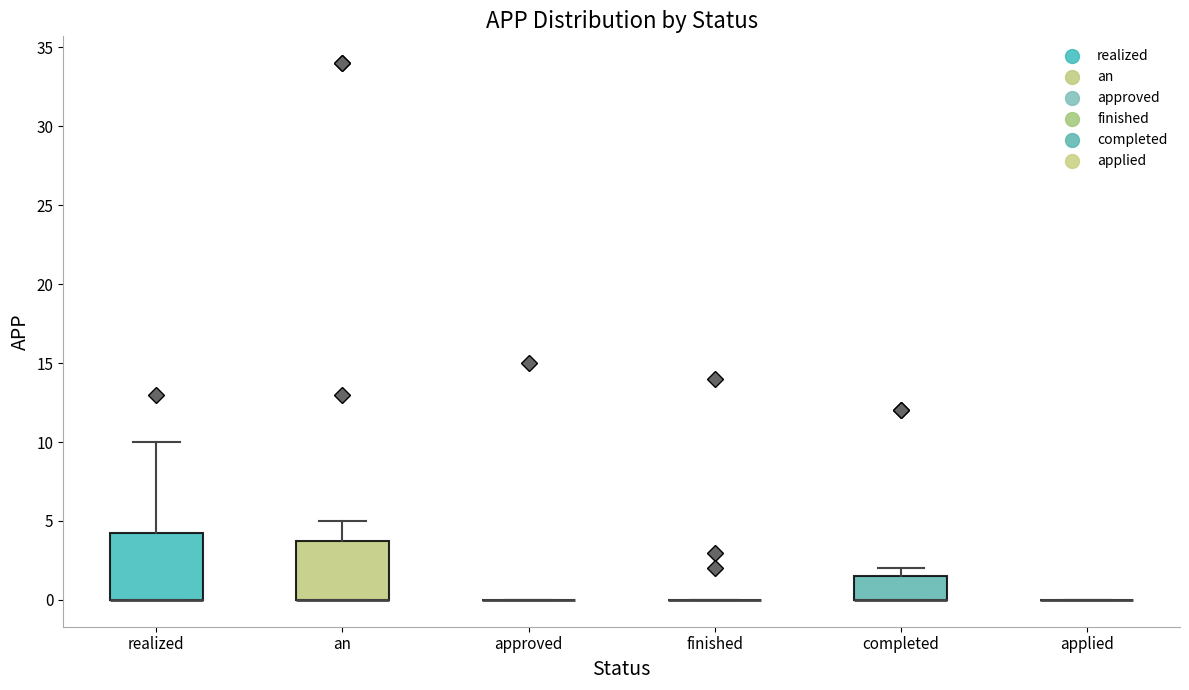

Where does the upper whisker of the box for an end on the y-axis? The values are not printed on the chart, so give them approximately, as read against the axis.

5.0